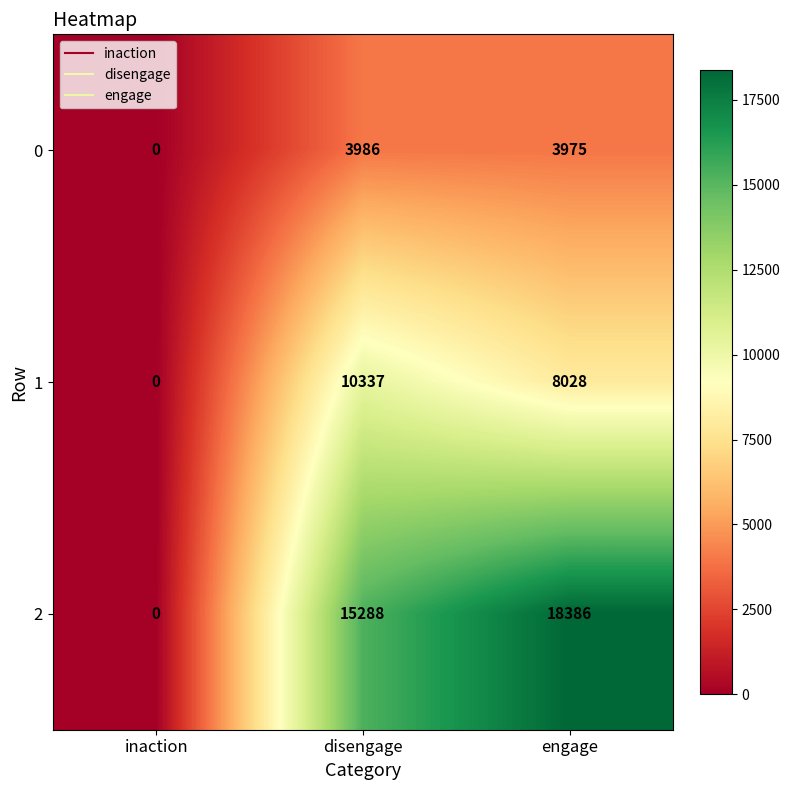

How many distinct data groups are displayed?

3